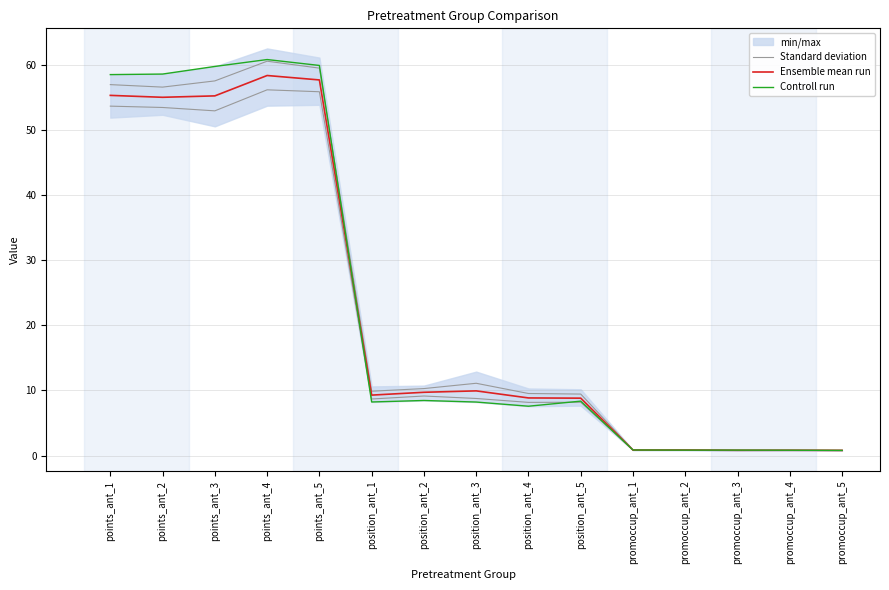

Which series has the widest spread of values?

Controll run